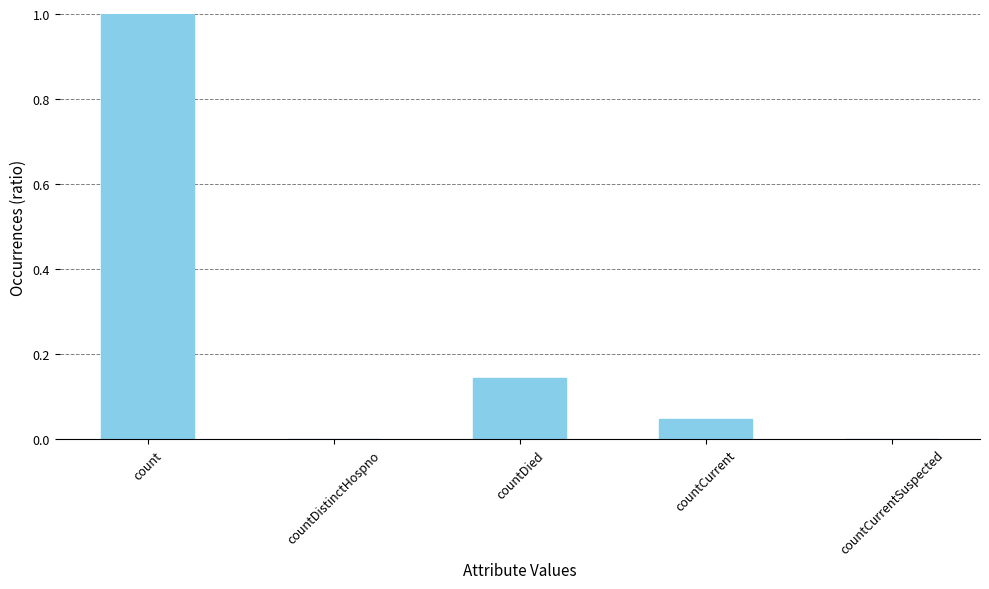

True or false: the data shows -0.4 at countDistinctHospno.

False